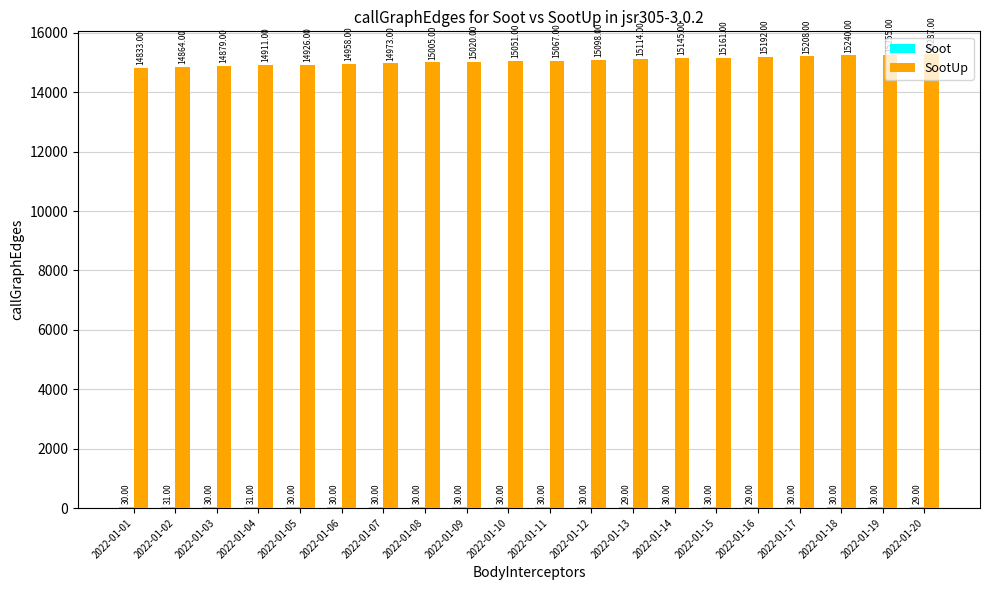

What is the total value across all series at 2022-01-01?

14863